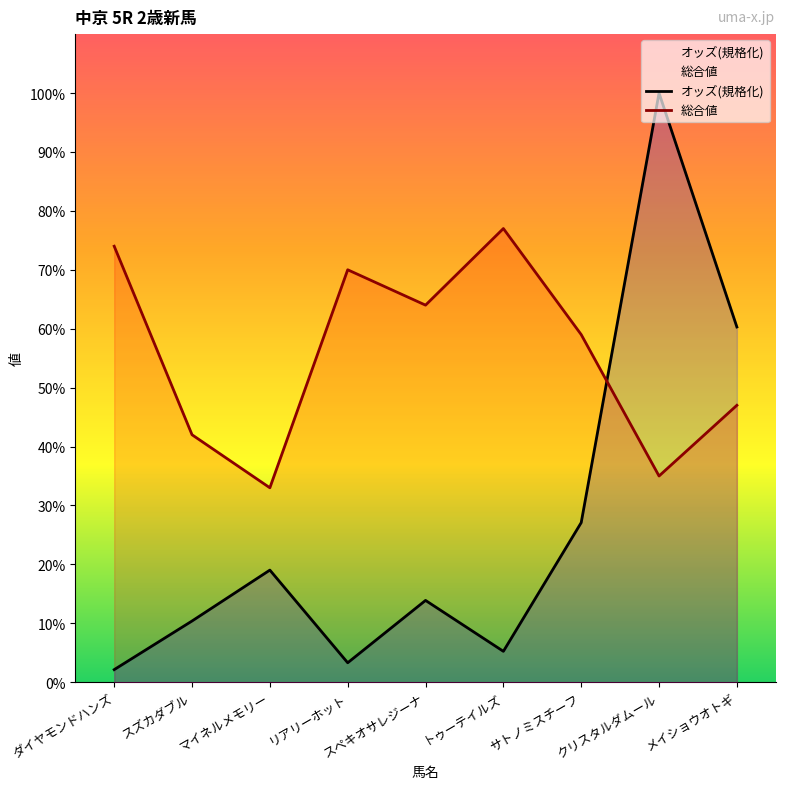

What is the label of the 5th point from the right?

スペキオサレジーナ